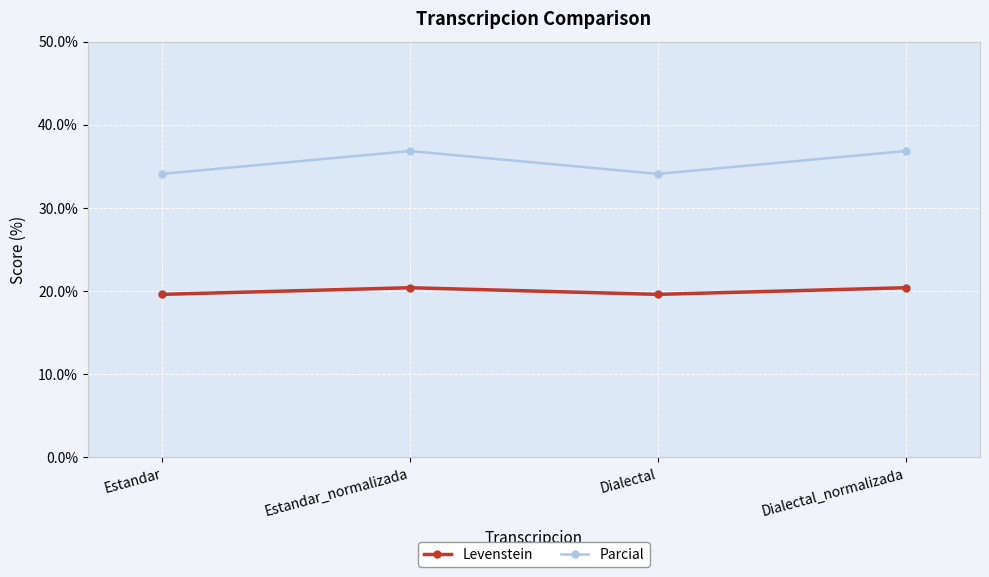

Which series has the largest range (max minus min)?

Parcial